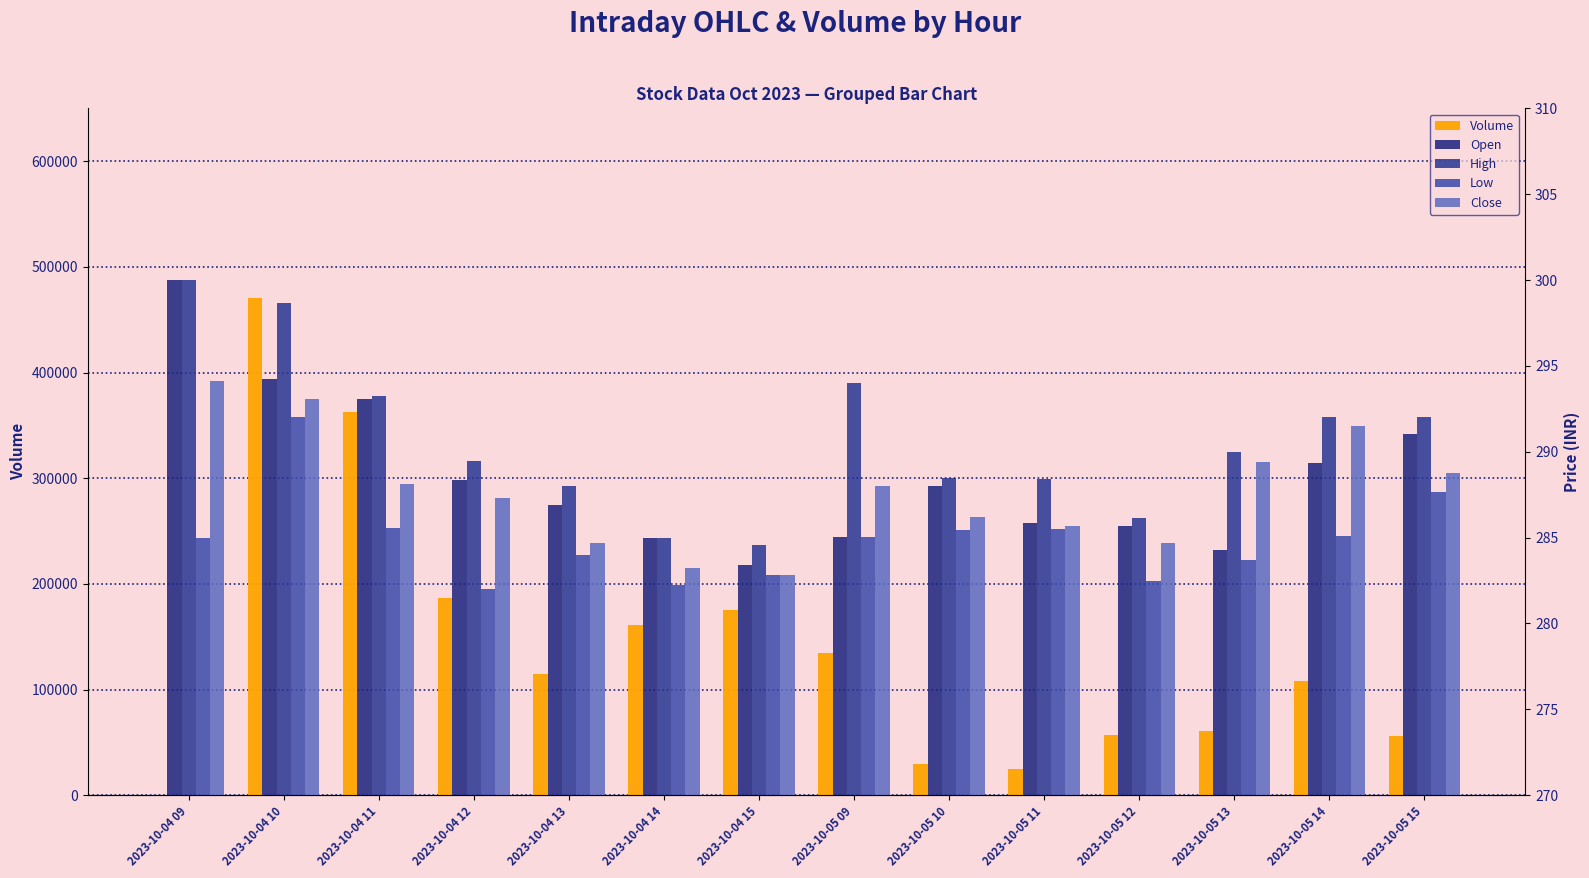

The Volume series shows 470701.0 at 2023-10-04 10. True or false?

True